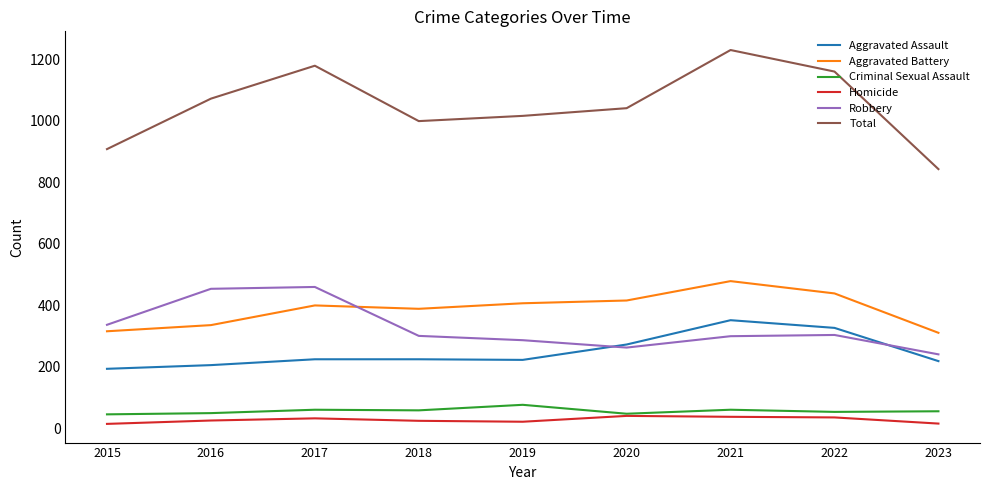

Rank the series by their maximum value, from highest to lowest.

Total, Aggravated Battery, Robbery, Aggravated Assault, Criminal Sexual Assault, Homicide